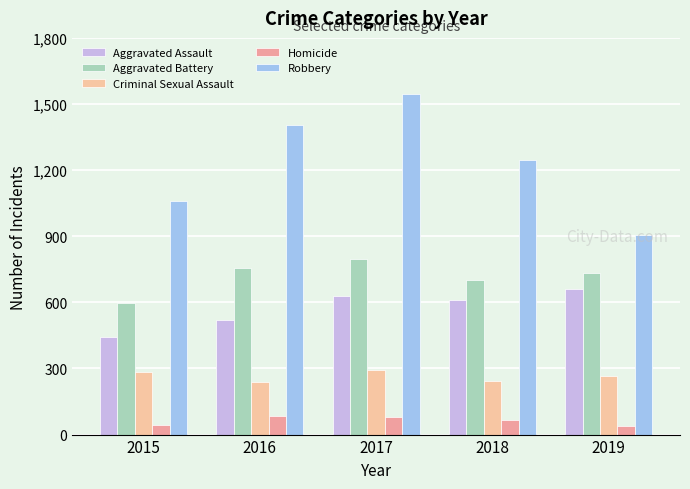

Rank the series by their maximum value, from lowest to highest.

Homicide, Criminal Sexual Assault, Aggravated Assault, Aggravated Battery, Robbery